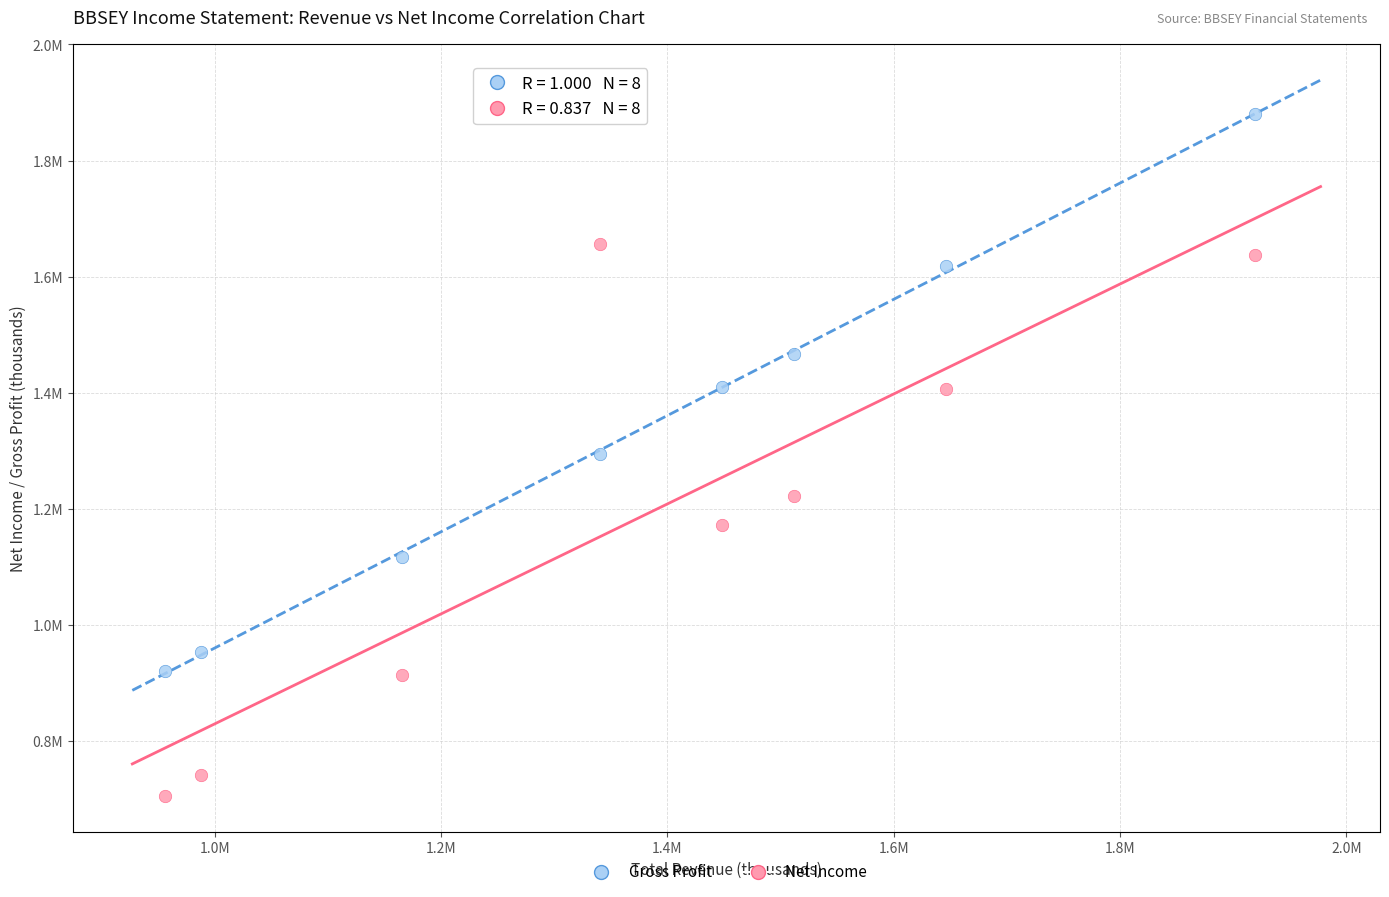

What are all the series names shown in the legend?

Gross Profit, Net Income